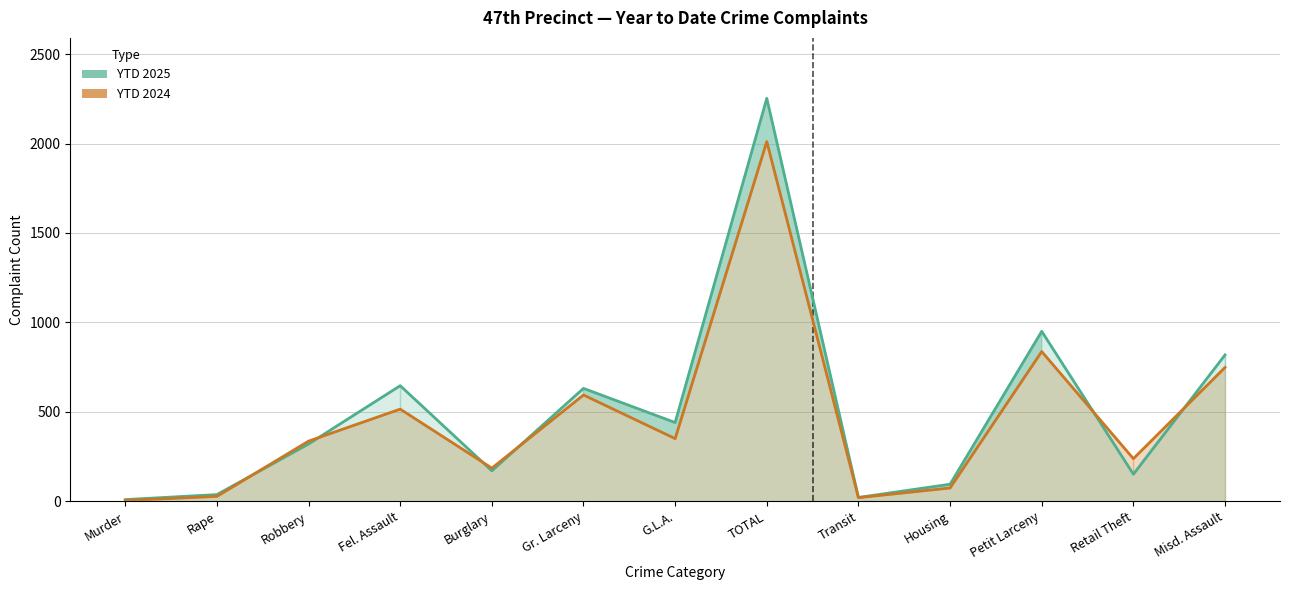

What is the label of the 11th point from the right?

Robbery